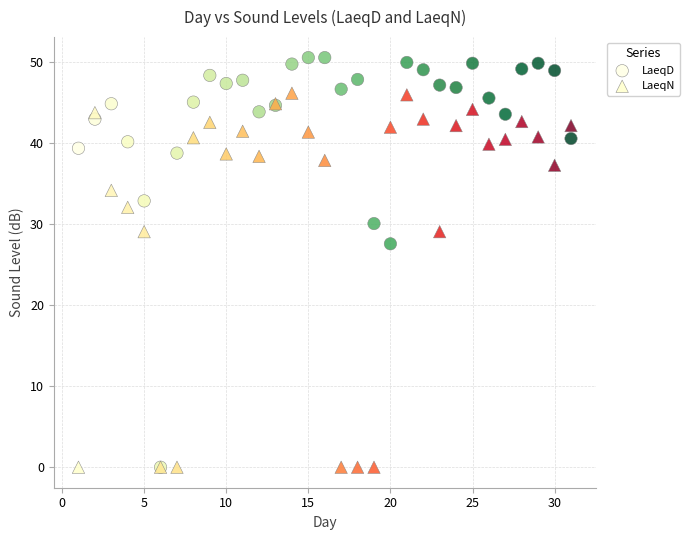

What are all the series names shown in the legend?

LaeqD, LaeqN